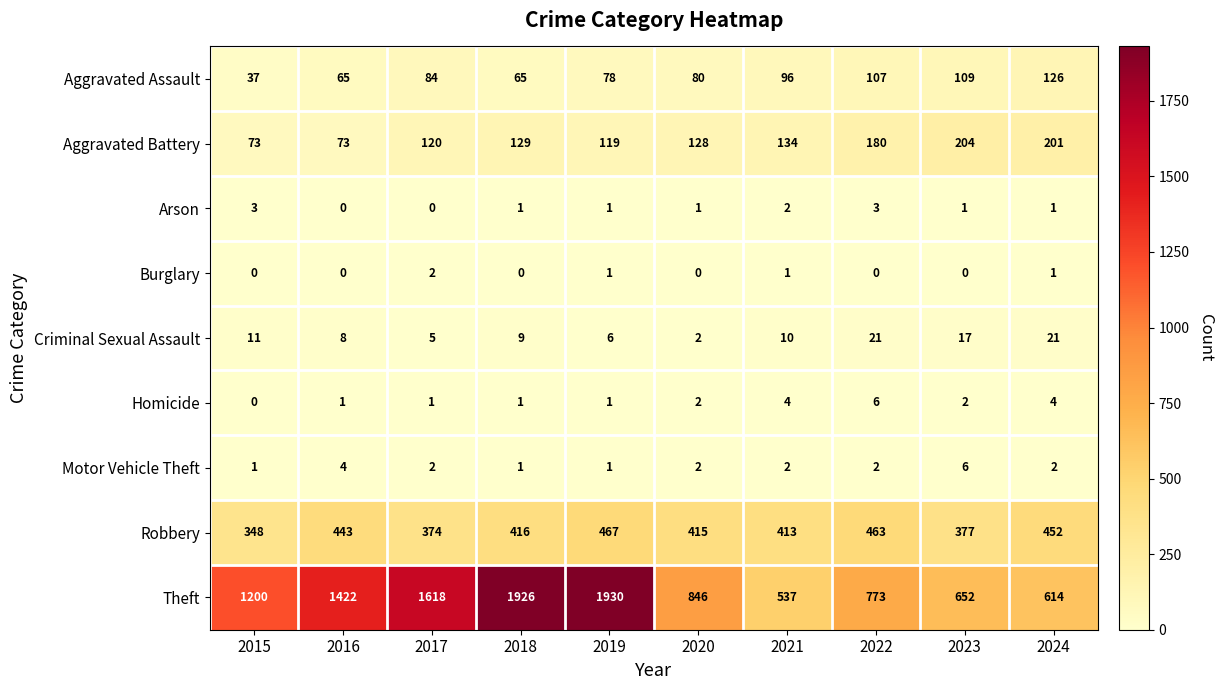

Count the number of data series in this chart.

9